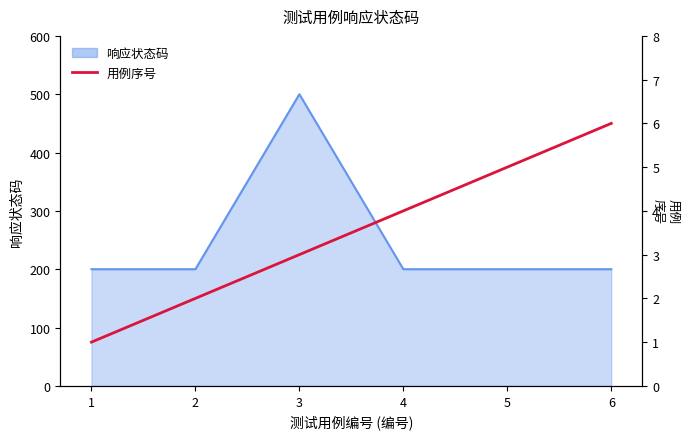

Count the number of categories in the chart.

6